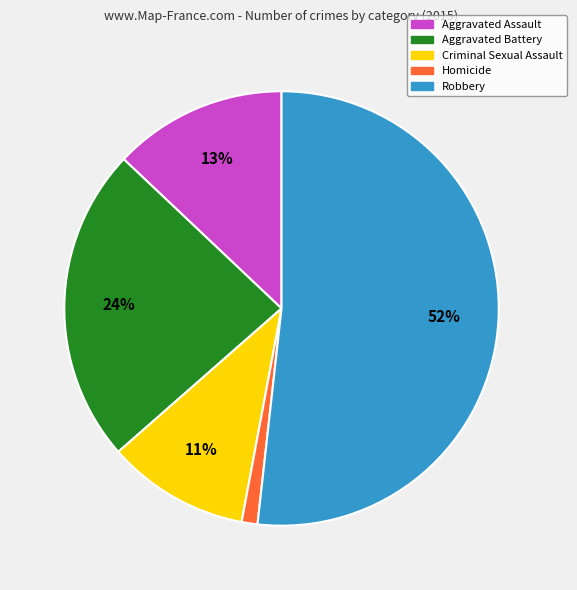

Which category accounts for the majority?

Robbery